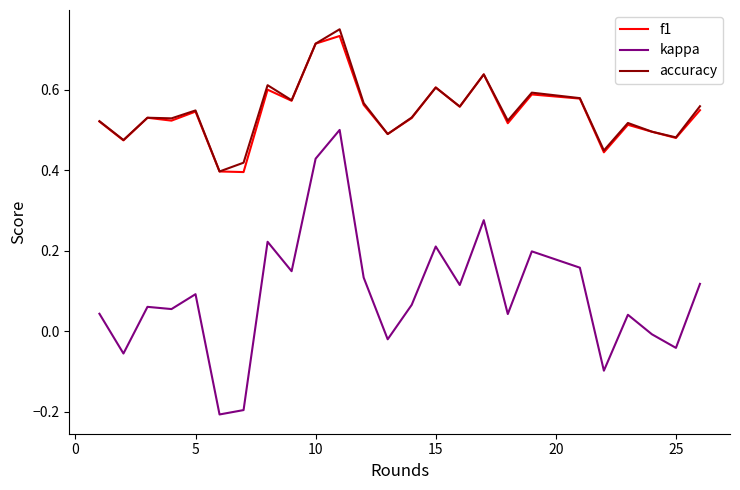

Which series has the widest spread of values?

kappa